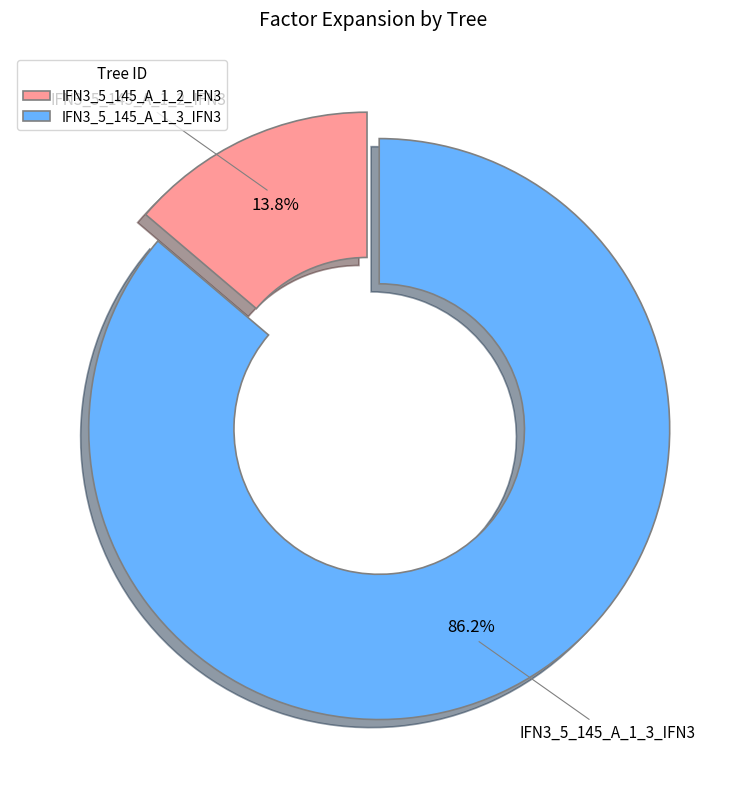

Which category accounts for the majority?

IFN3_5_145_A_1_3_IFN3